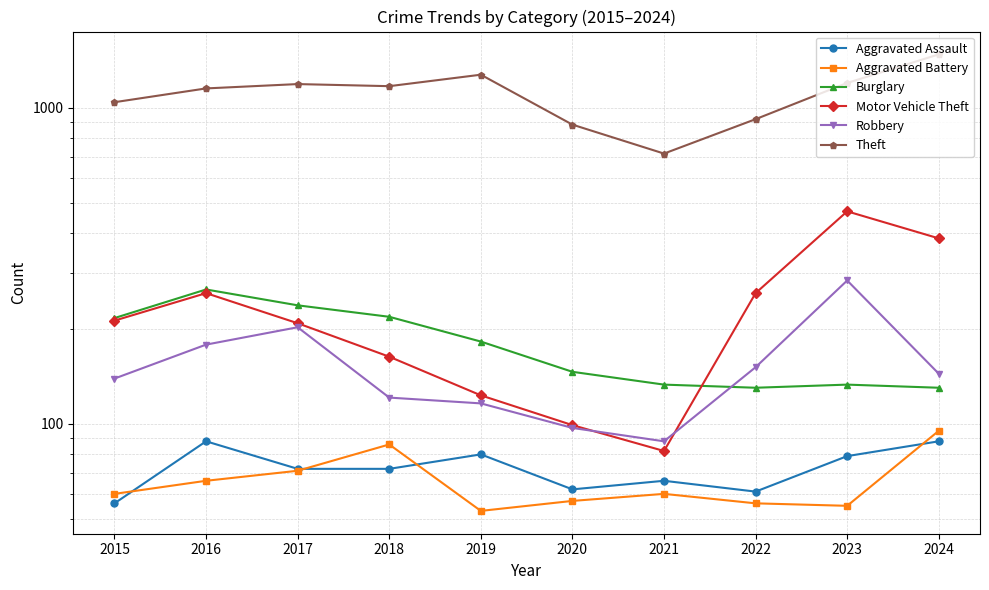

Which series has the largest total across all categories?

Theft